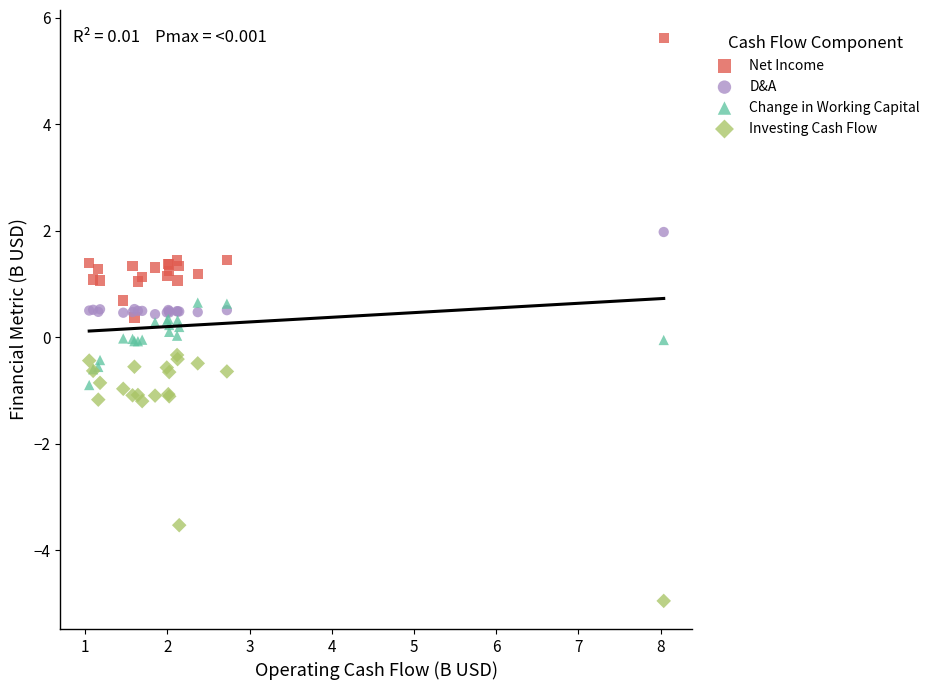

What are all the series names shown in the legend?

Net Income, D&A, Change in Working Capital, Investing Cash Flow